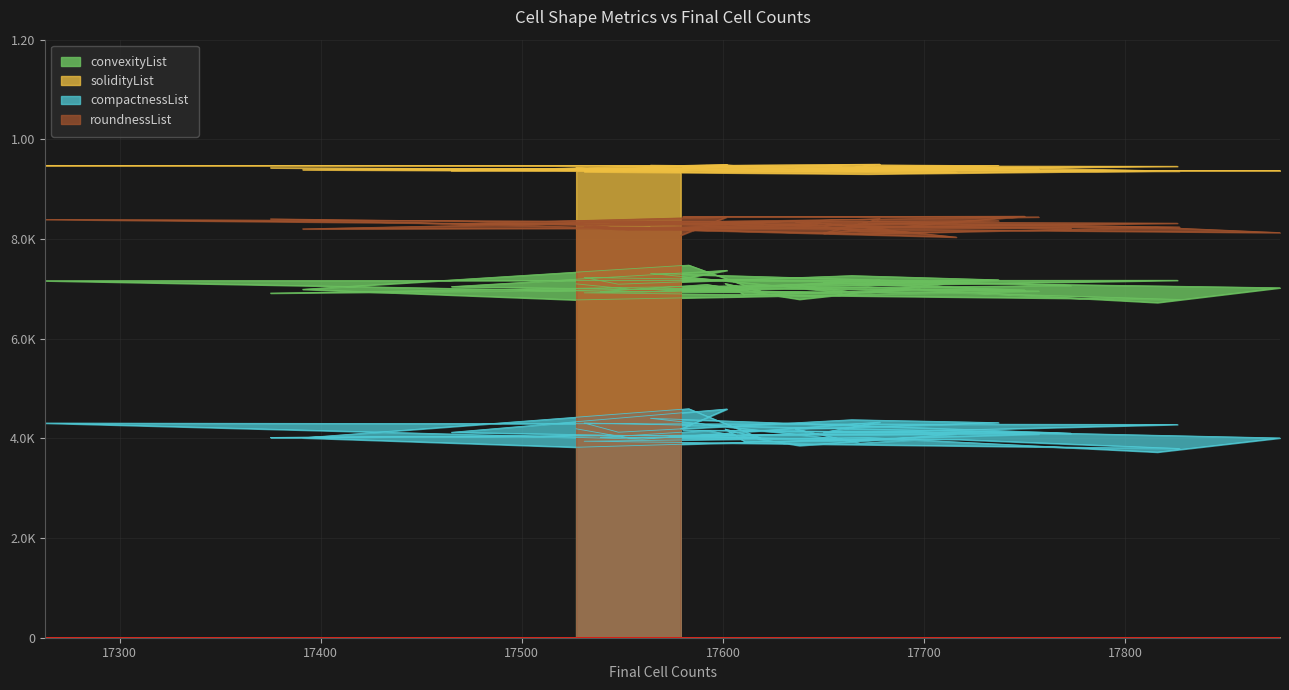

True or false: solidityList and roundnessList intersect in this chart.

False